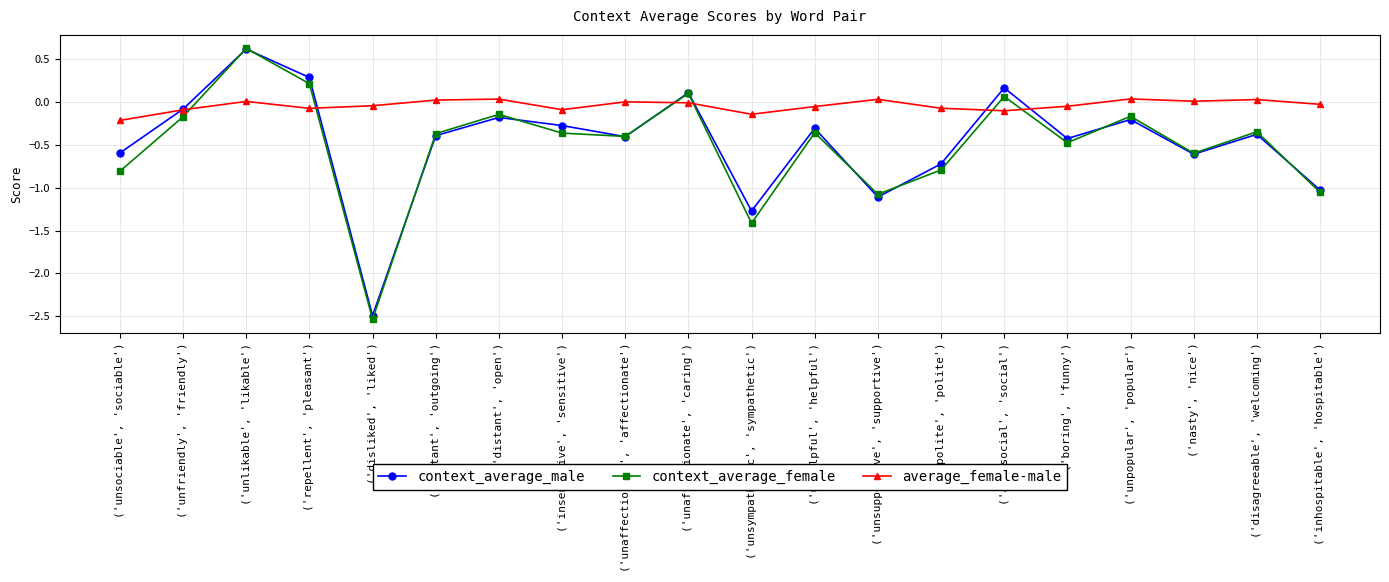

What position from the right is ('impolite', 'polite')?

7